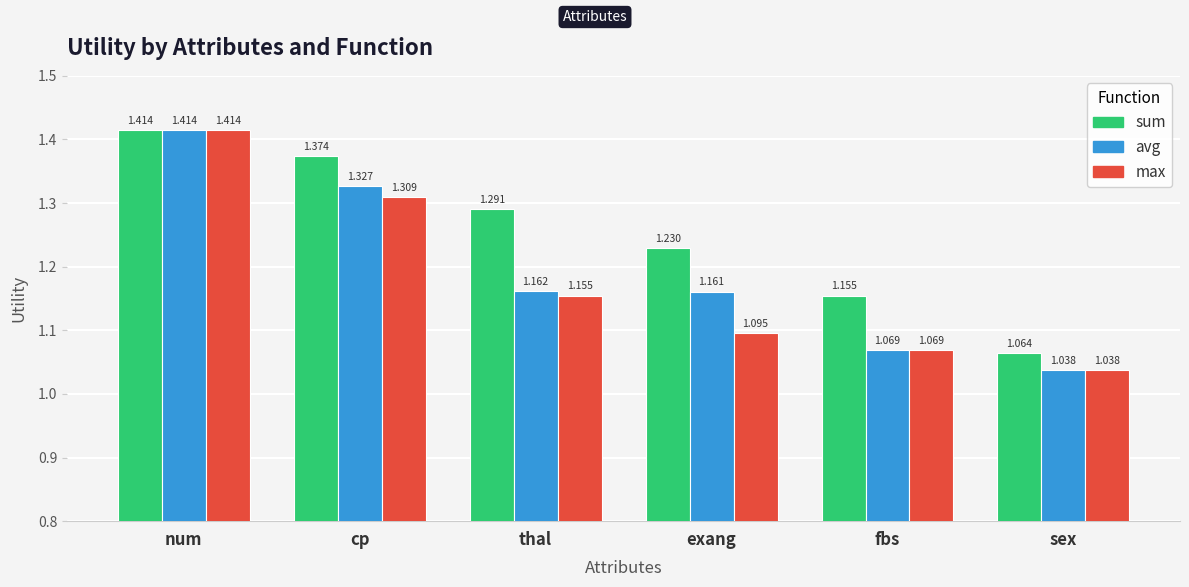

At which category does the chart reach its peak across all series?

num